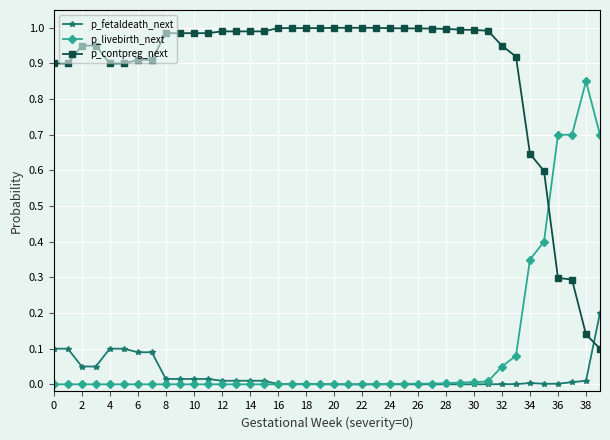

True or false: p_contpreg_next and p_fetaldeath_next cross at least once.

True